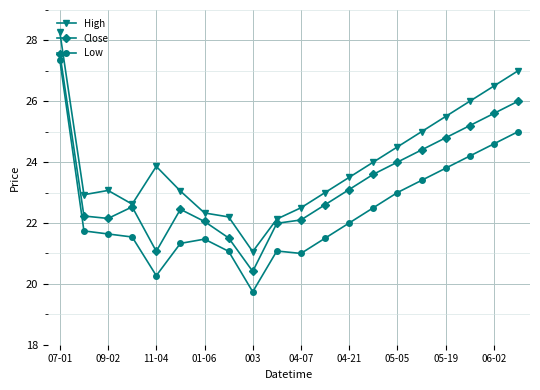

Is this an area chart (filled region under the line)?

No